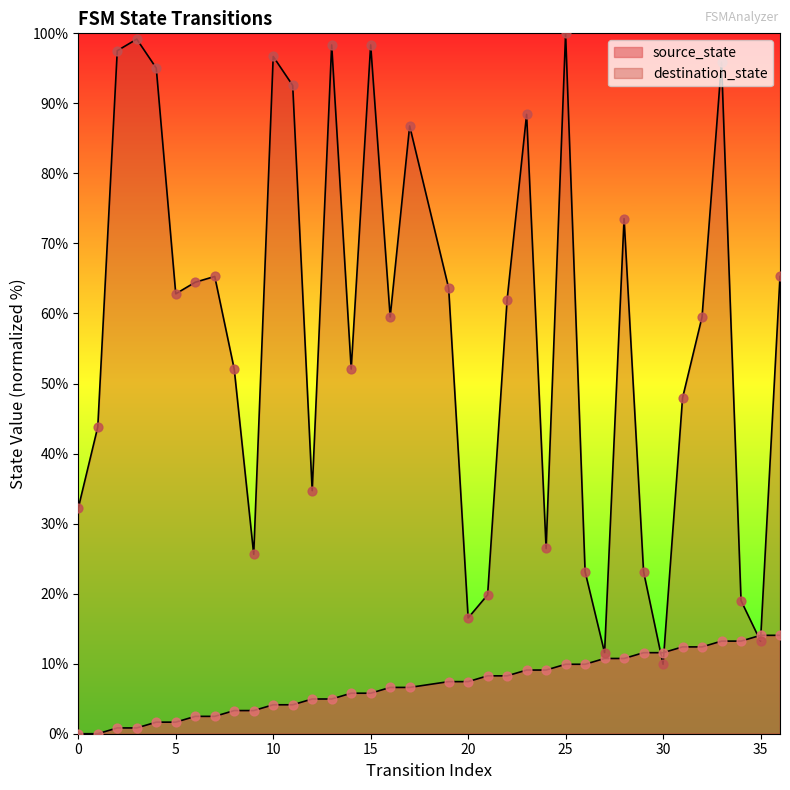

Which series has the largest Y range (max minus min)?

destination_state